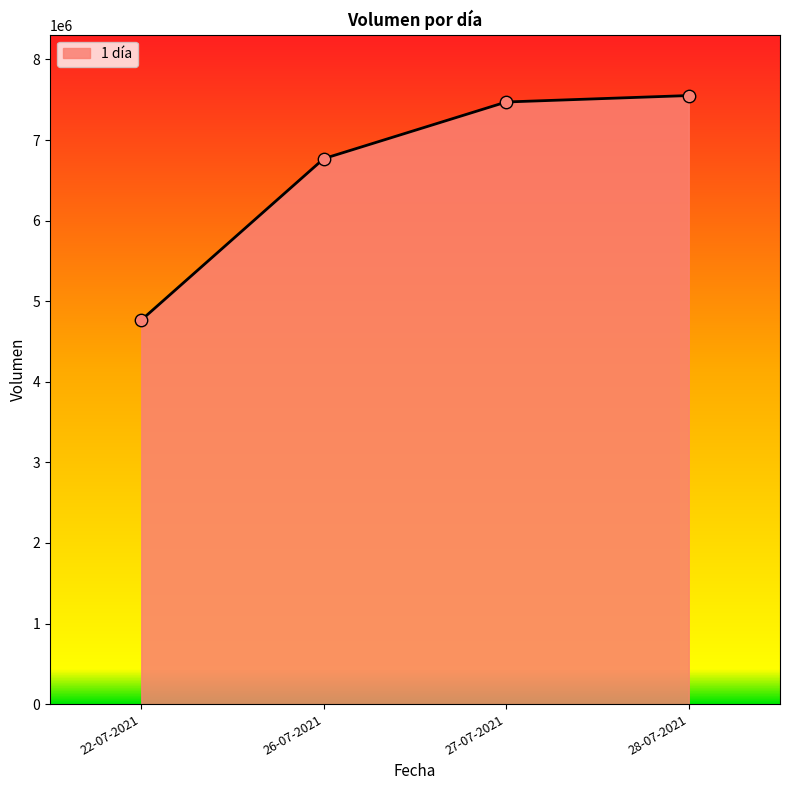

What is the ratio of the value at 22-07-2021 to the value at 28-07-2021?

0.6